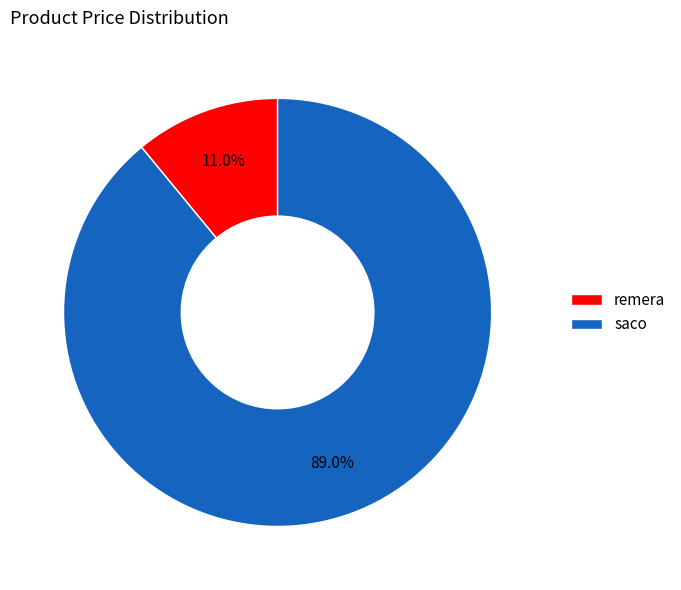

Is it true that saco is 89% of the pie?

True